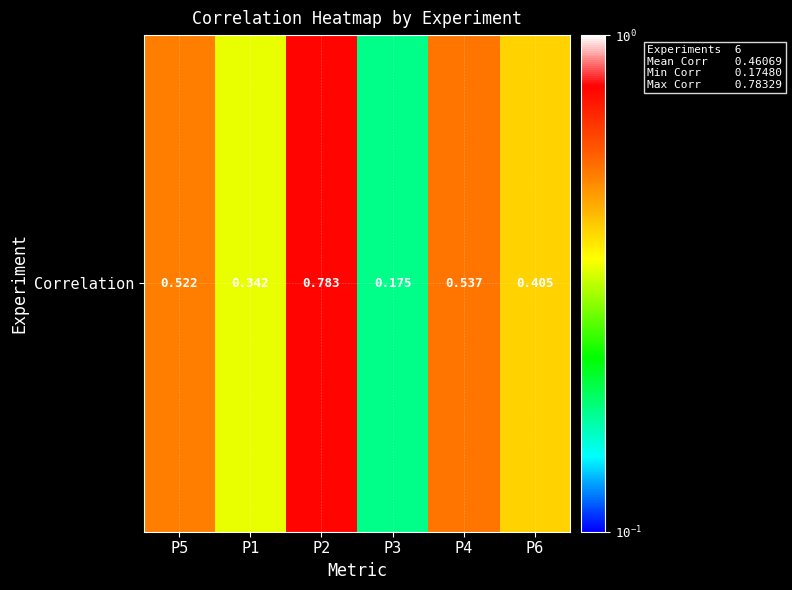

Where is the data nearest to the value 0?

P3